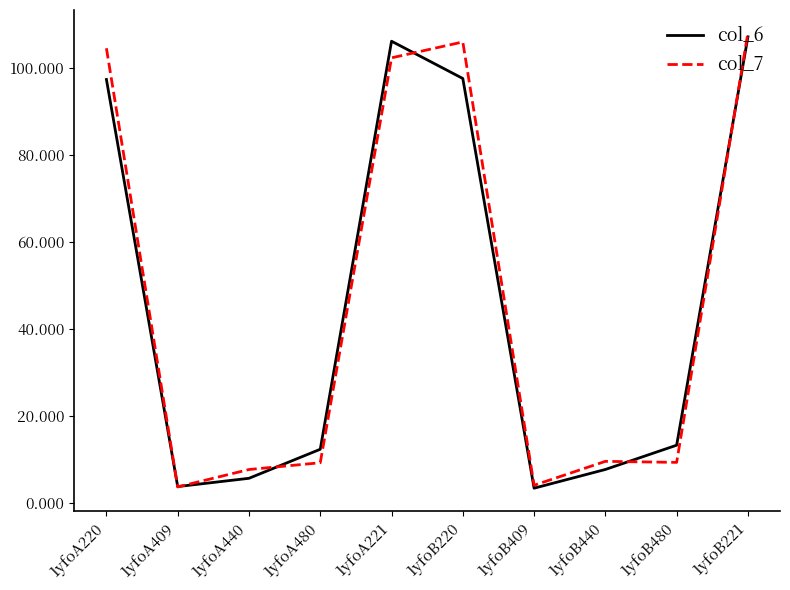

What is the smallest value displayed?

3.4